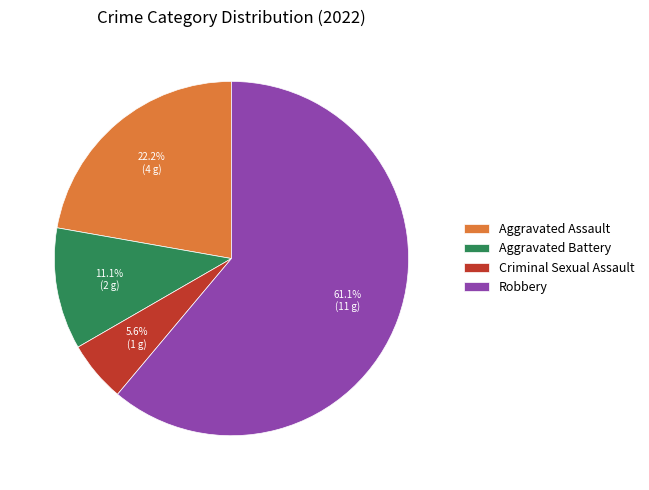

Count the number of slices in the pie.

4